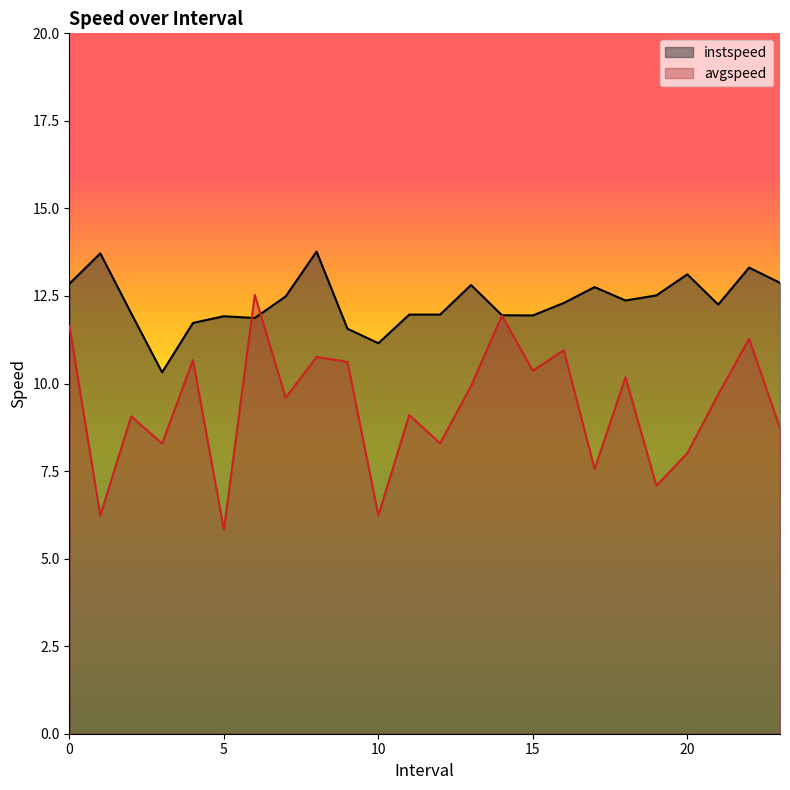

How many times do avgspeed and instspeed cross each other?

2